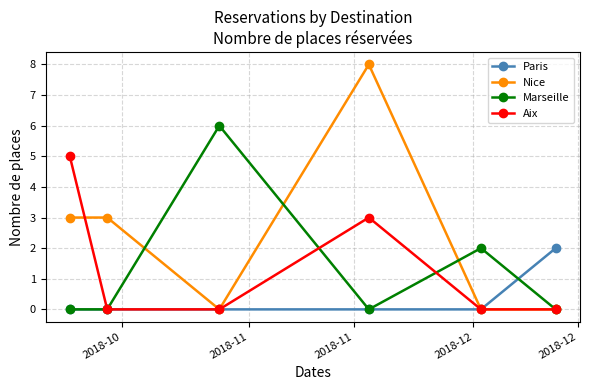

Count the number of data series in this chart.

4